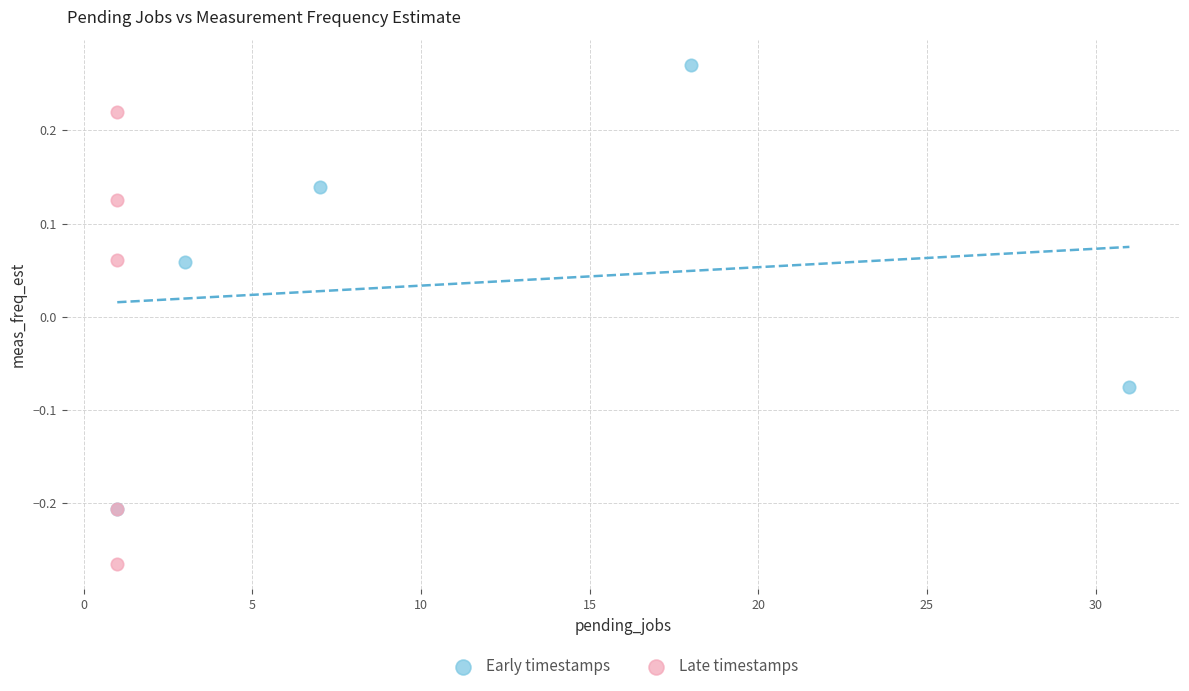

Which series reaches the minimum Y coordinate?

Late timestamps